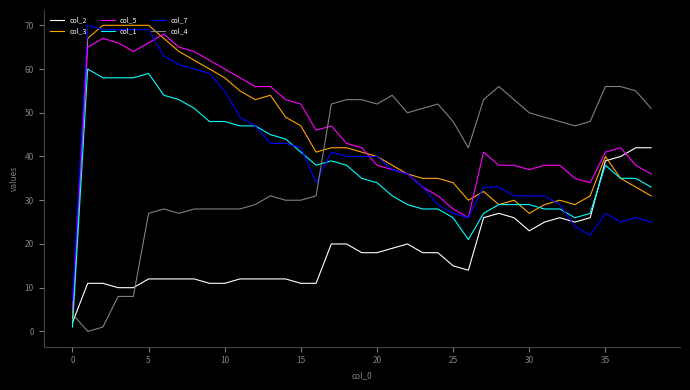

Which series has the largest range (max minus min)?

col_3